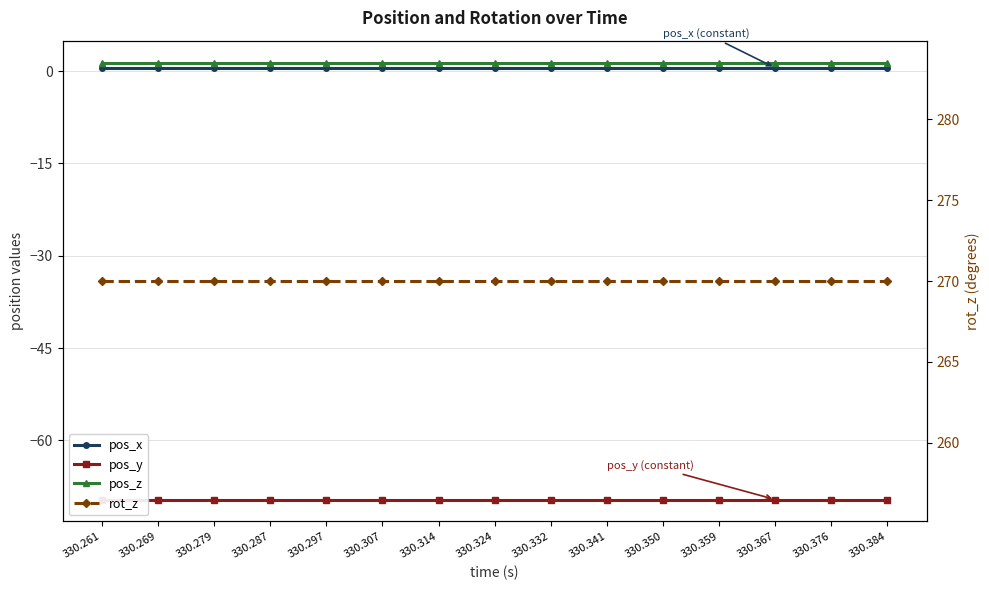

What is the difference between the highest and lowest values at 330.350?

339.6